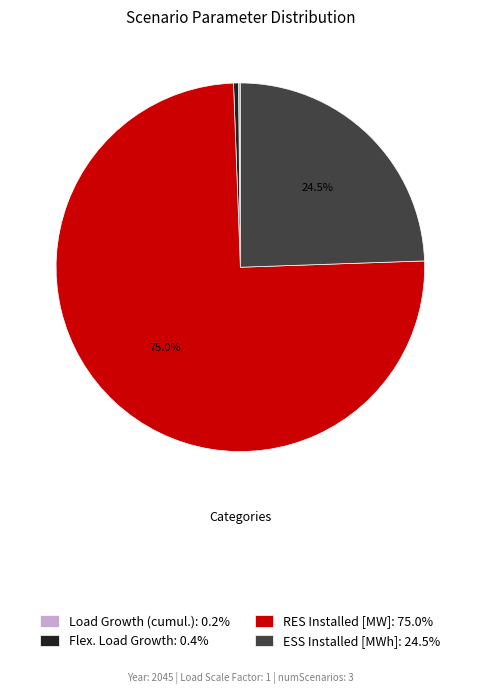

Is there any slice that represents more than half of the pie?

Yes